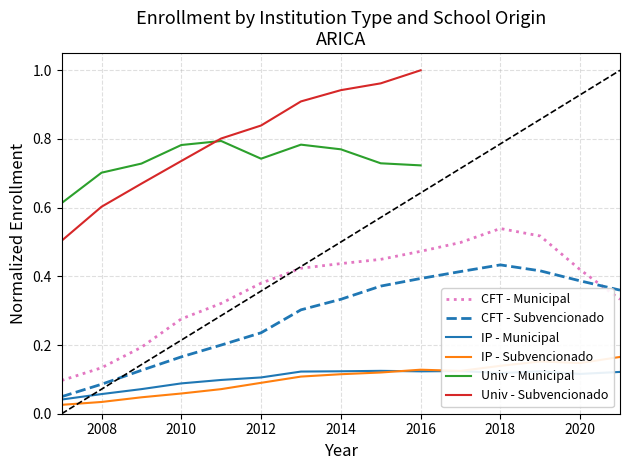

True or false: CFT - Municipal and IP - Subvencionado intersect in this chart.

False